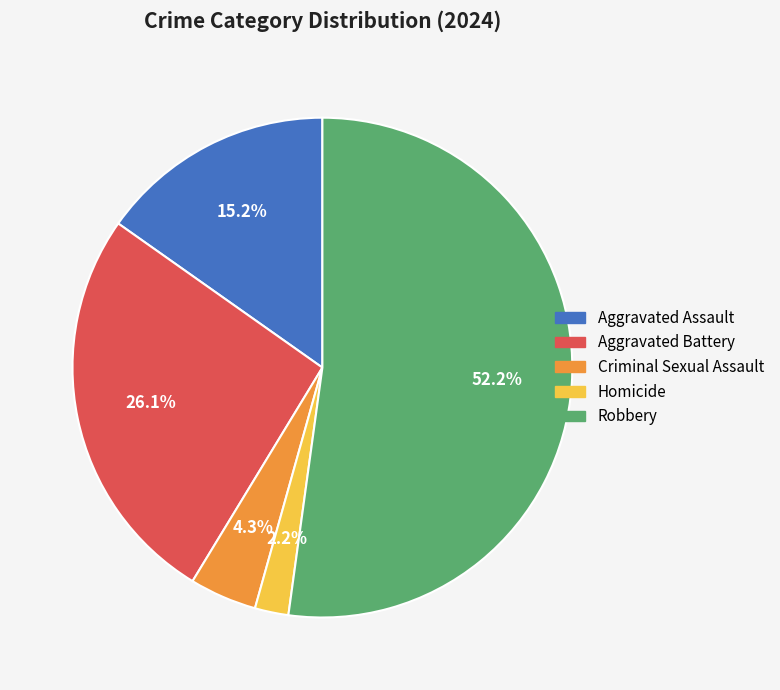

The Aggravated Battery slice represents 26% of the pie. True or false?

True